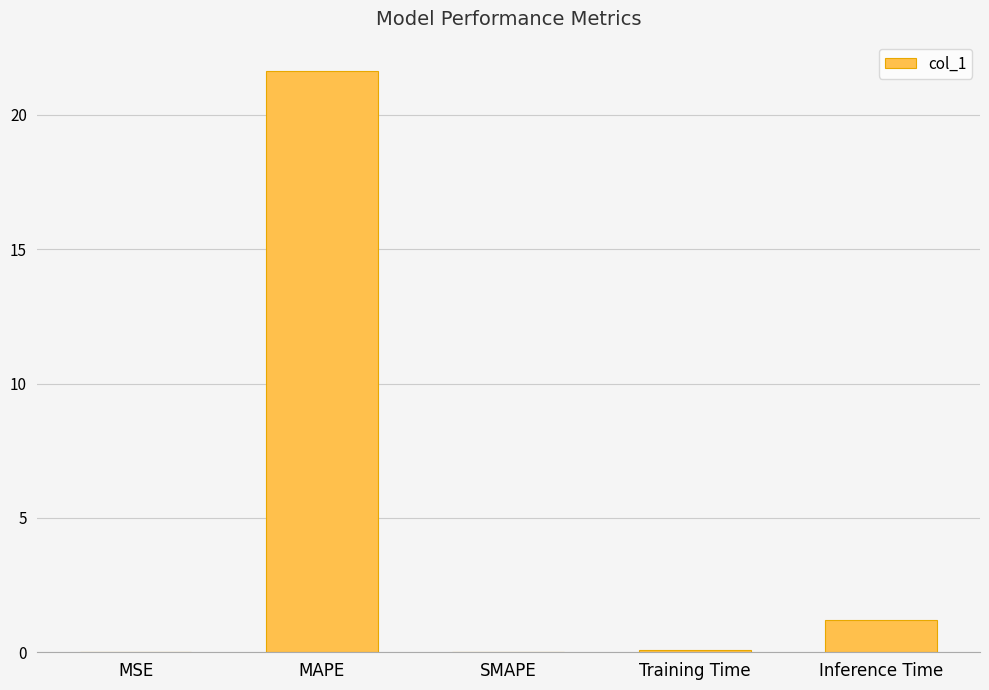

Which has a higher value, MSE or Inference Time?

Inference Time